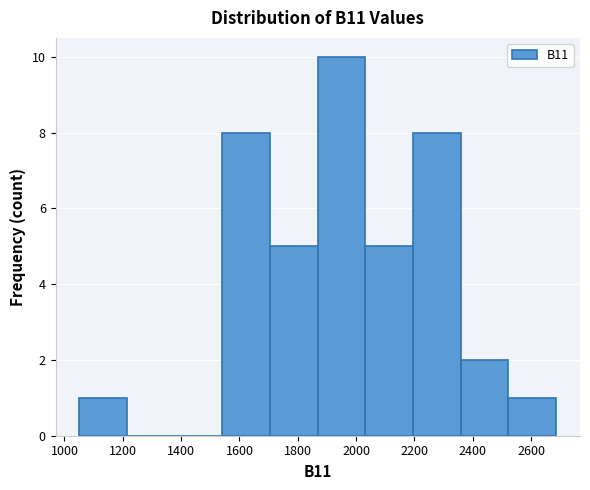

Which range on the x-axis has the tallest bar?

1860 to 2040